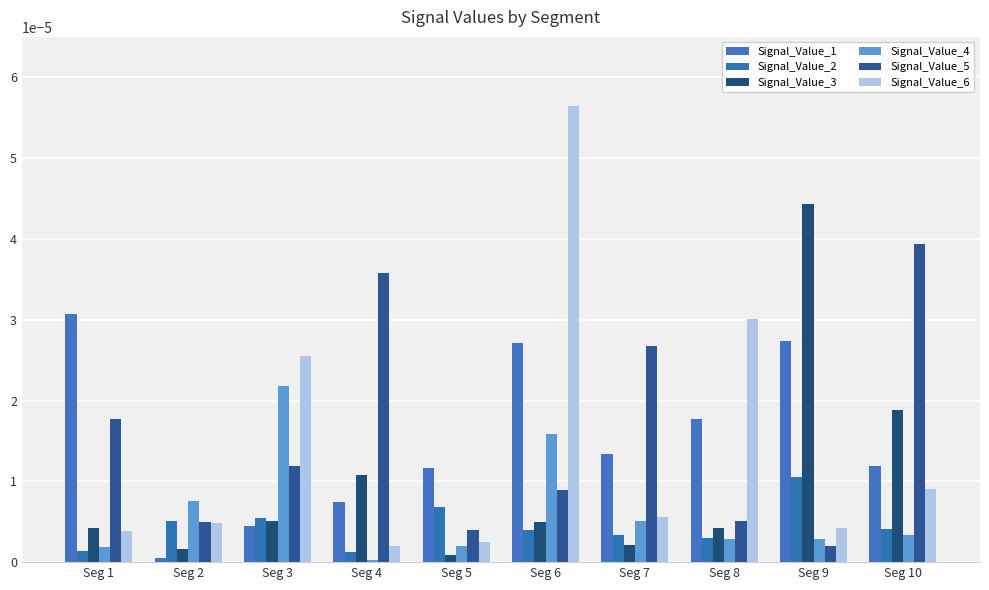

How many bars are there in total?

60